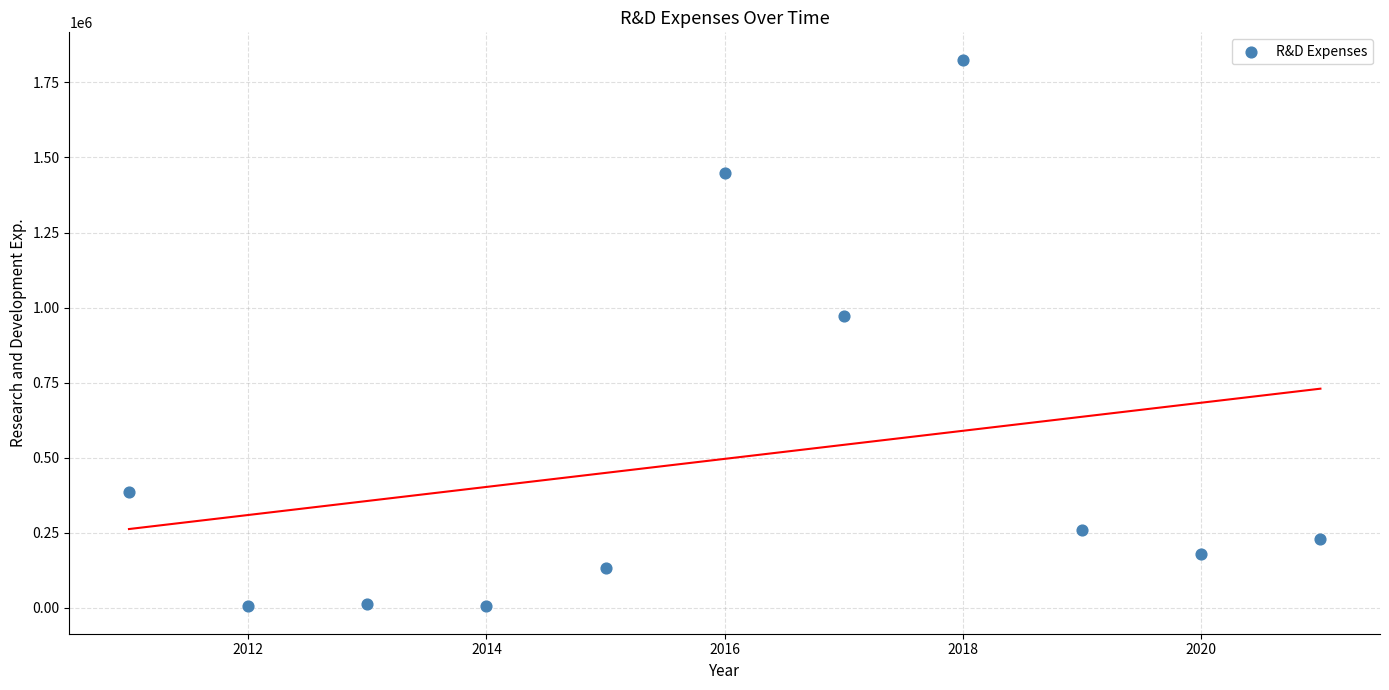

What Y value in the scatter plot is closest to 915503?

971769